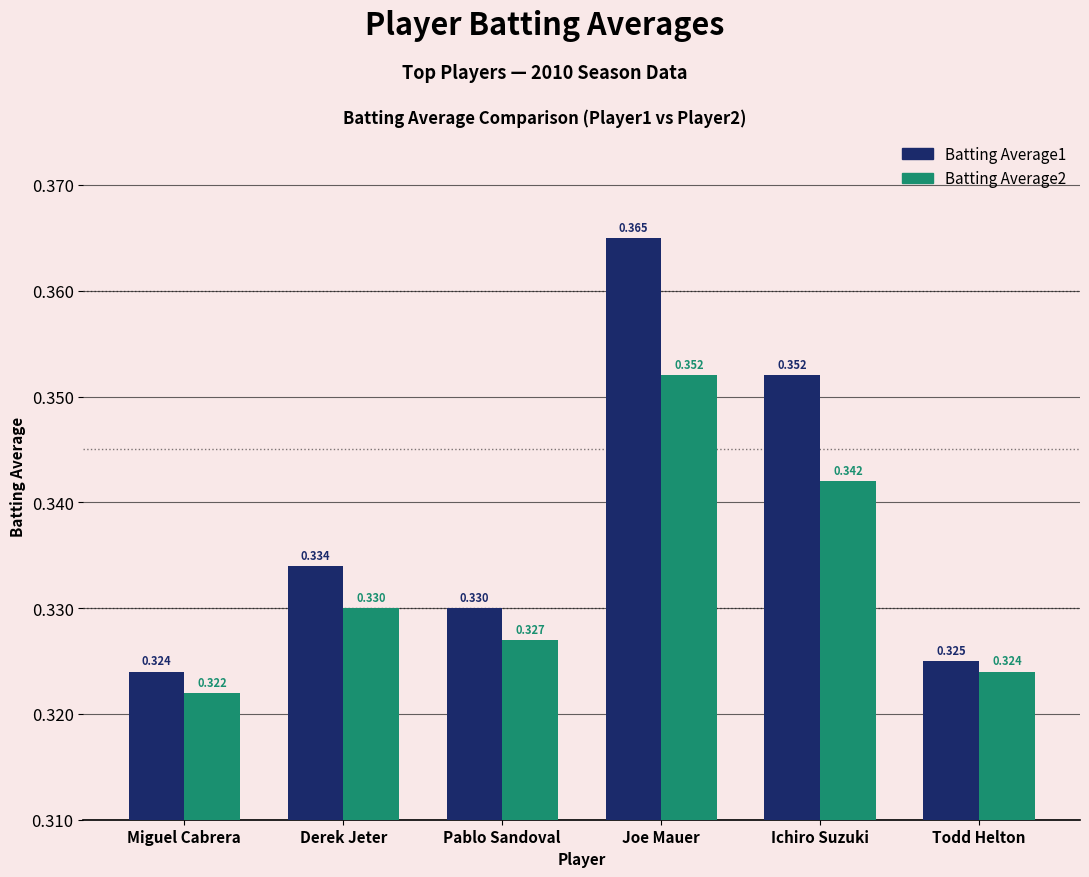

How many bars are there in total?

12